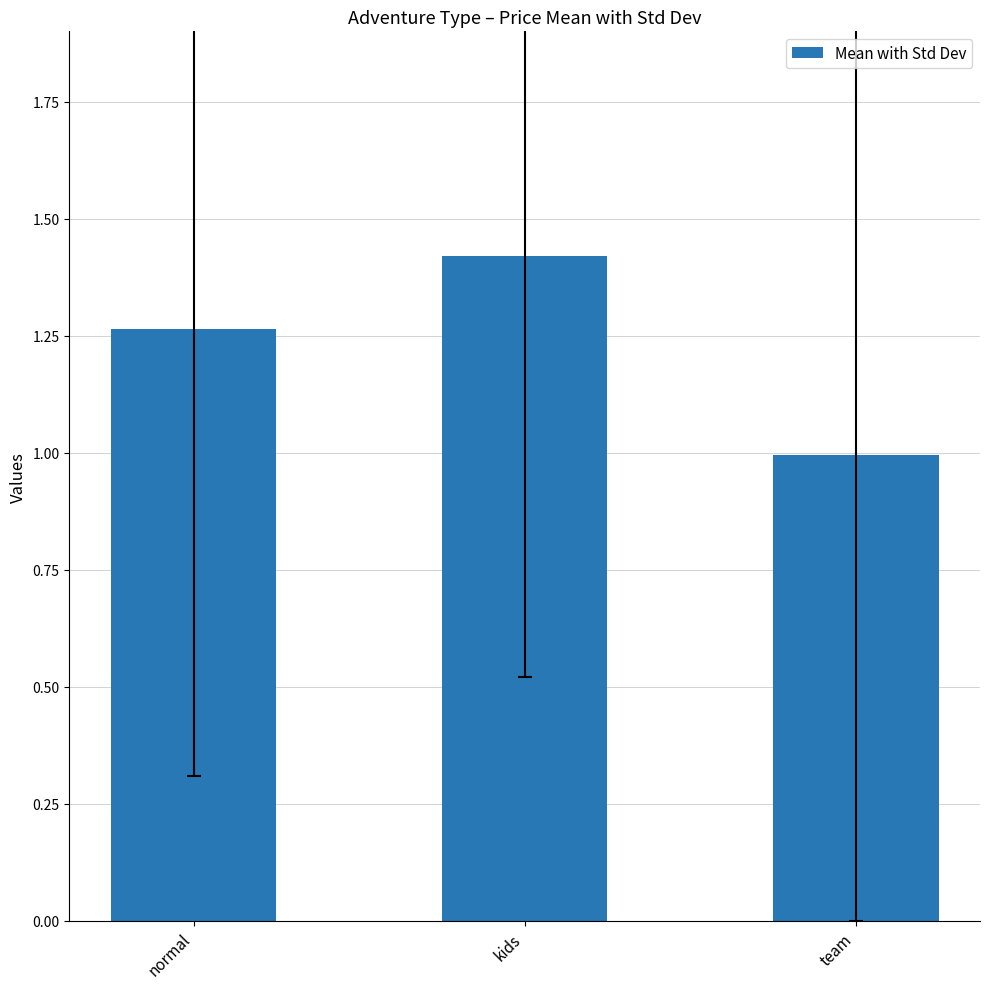

List the labels in order of value, smallest first.

team, normal, kids